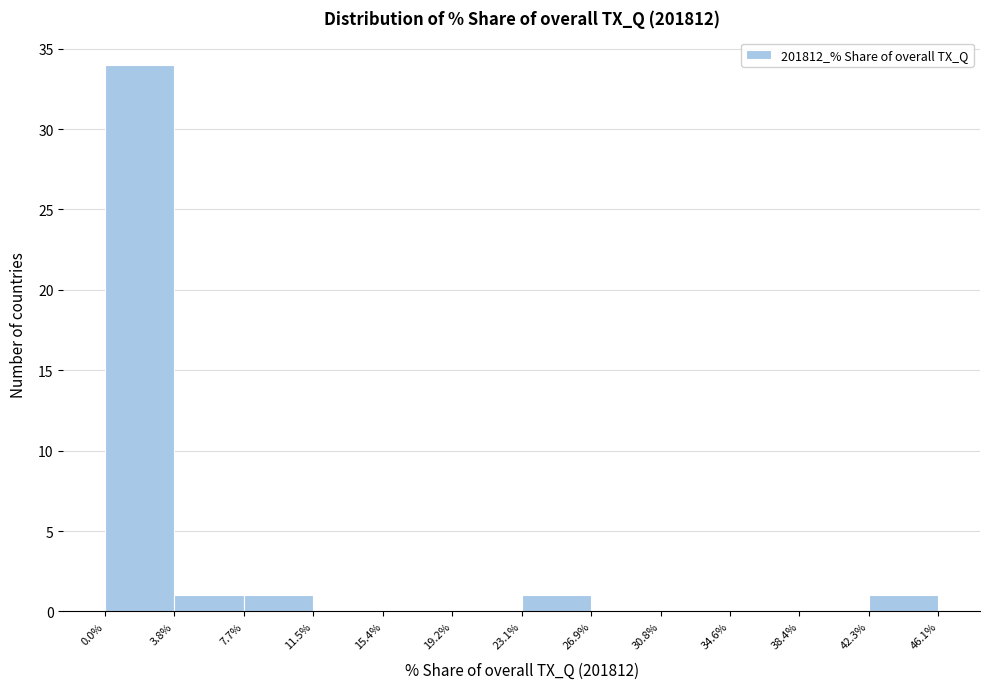

What is the height of the bar covering 3.8% to 7.7% on the x-axis? The values are not printed on the chart, so give them approximately, as read against the axis.

1